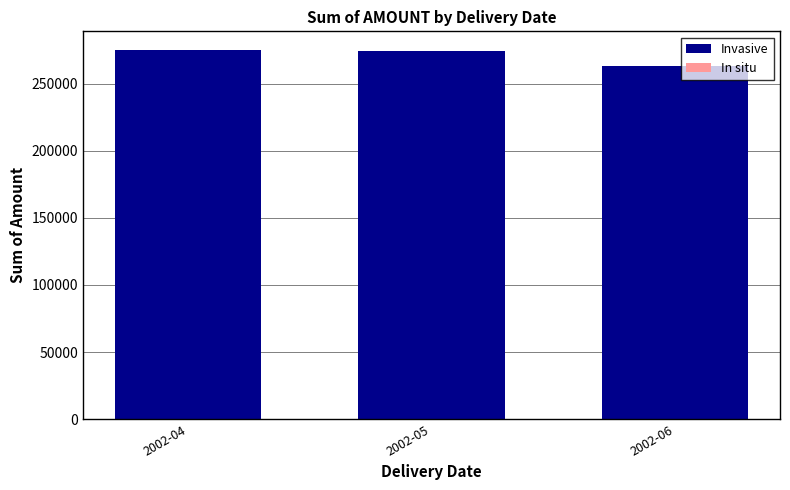

What is the total value across all series at 2002-04?

275331.8